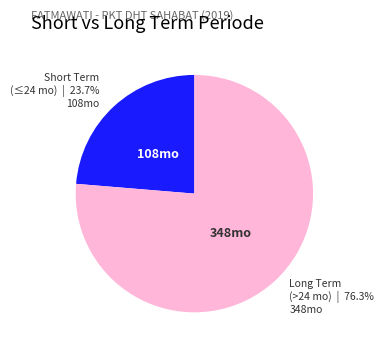

Is there a majority slice in this chart?

Yes